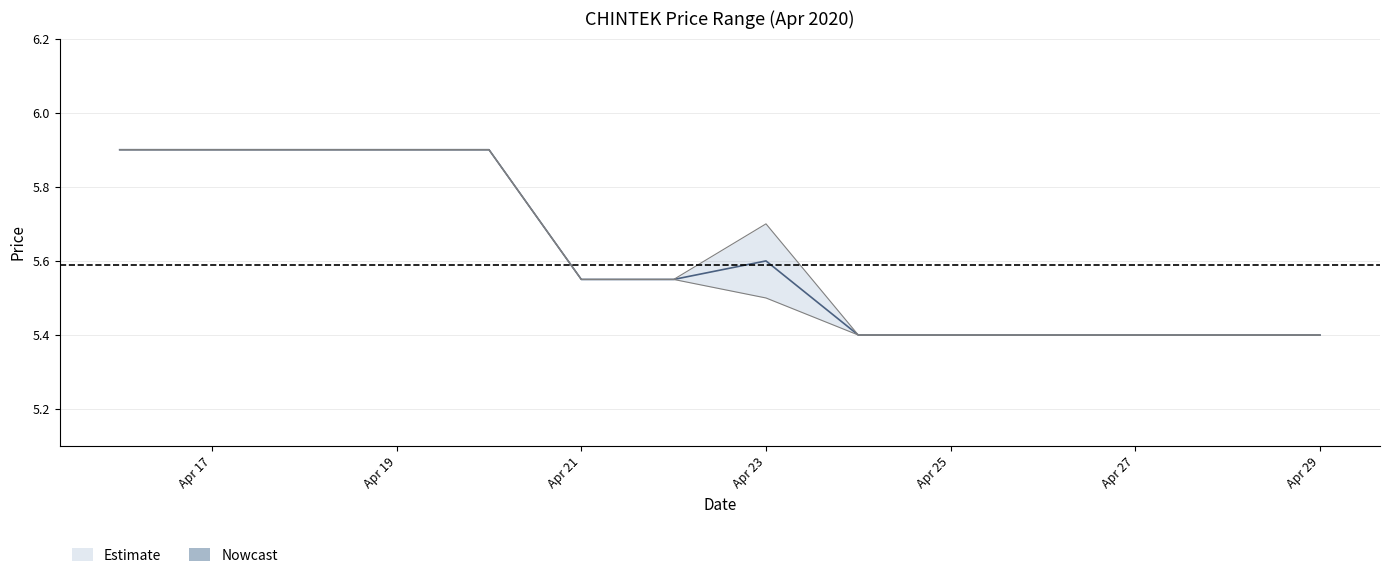

Which label corresponds to the smallest value in the chart?

2020-04-24